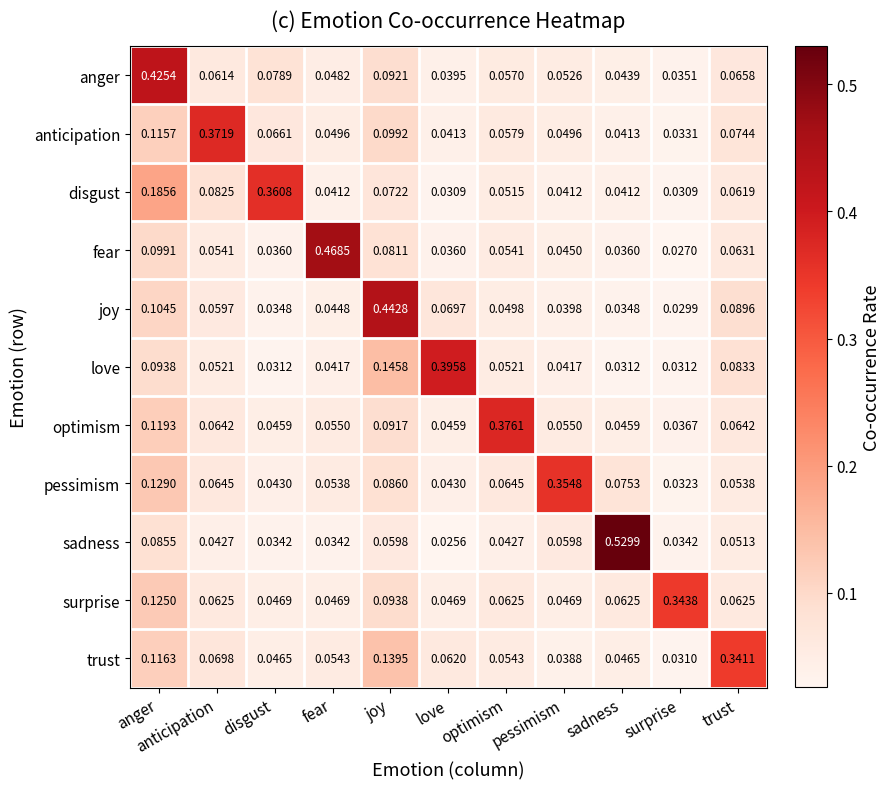

Where is joy nearest to the value 0?

surprise